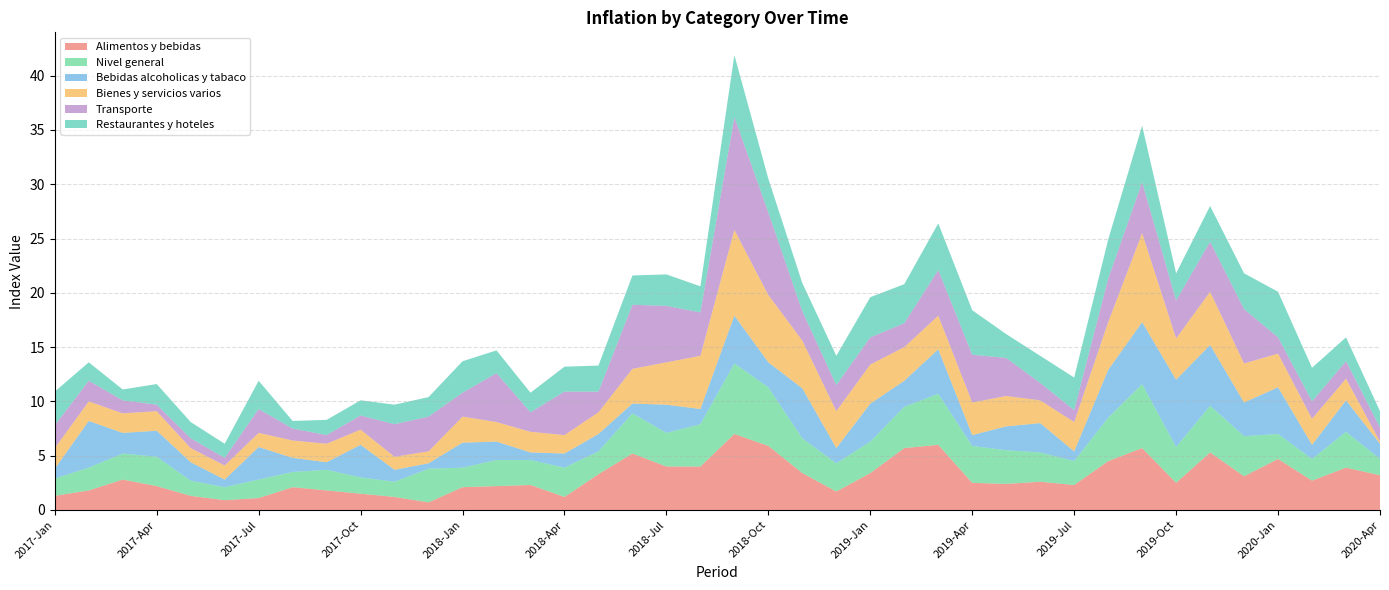

Reading left to right, transcribe all the data shown in this chart.

Alimentos y bebidas: 1.3	1.8	2.8	2.2	1.3	0.9	1.1	2.1	1.8	1.5	1.2	0.7	2.1	2.2	2.3	1.2	3.3	5.2	4.0	4.0	7.0	5.9	3.4	1.7	3.4	5.7	6.0	2.5	2.4	2.6	2.3	4.5	5.7	2.5	5.3	3.1	4.7	2.7	3.9	3.2
Nivel general: 1.6	2.1	2.4	2.7	1.4	1.2	1.7	1.4	1.9	1.5	1.4	3.1	1.8	2.4	2.3	2.7	2.1	3.7	3.1	3.9	6.5	5.4	3.2	2.6	2.9	3.8	4.7	3.4	3.1	2.7	2.2	4.0	5.9	3.3	4.3	3.7	2.3	2.0	3.3	1.5
Bebidas alcoholicas y tabaco: 0.9	4.3	1.9	2.4	1.7	0.7	3.0	1.3	0.7	3.0	1.1	0.5	2.3	1.7	0.7	1.3	1.6	0.9	2.6	1.4	4.4	2.3	4.6	1.4	3.5	2.4	4.1	1.0	2.2	2.7	0.9	4.4	5.7	6.2	5.6	3.1	4.3	1.3	2.9	1.4
Bienes y servicios varios: 1.9	1.8	1.8	1.8	1.3	1.3	1.3	1.6	1.7	1.4	1.2	1.1	2.4	1.8	1.9	1.7	2.0	3.2	3.9	4.9	7.9	6.2	4.4	3.4	3.6	3.1	3.1	3.0	2.8	2.1	2.7	4.4	8.2	3.8	4.9	3.6	3.1	2.4	2.0	0.2
Transporte: 2.1	1.9	1.2	0.6	0.9	0.7	2.2	1.1	0.8	1.3	3.0	3.2	2.2	4.5	1.8	4.0	1.9	5.9	5.2	4.0	10.4	7.6	2.7	2.4	2.5	2.2	4.2	4.4	3.5	1.6	1.1	4.0	4.7	3.5	4.6	5.0	1.5	1.6	1.6	1.3
Restaurantes y hoteles: 3.1	1.7	1.0	1.9	1.5	1.3	2.6	0.7	1.4	1.4	1.8	1.8	2.9	2.1	1.8	2.3	2.4	2.7	2.9	2.4	5.7	3.1	2.6	2.7	3.7	3.6	4.3	4.1	2.2	2.5	3.0	3.6	5.2	2.5	3.3	3.3	4.2	3.1	2.2	1.5